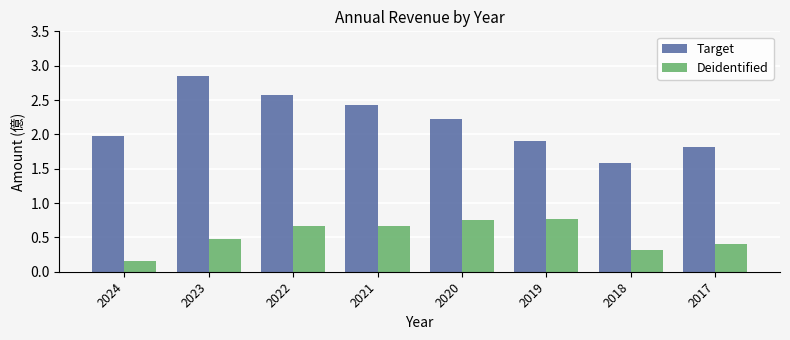

How many data points does each series have?

8